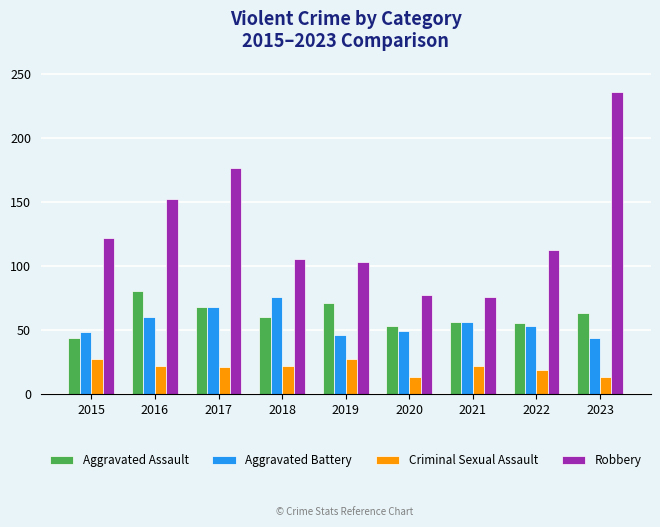

How many groups of bars are there?

9